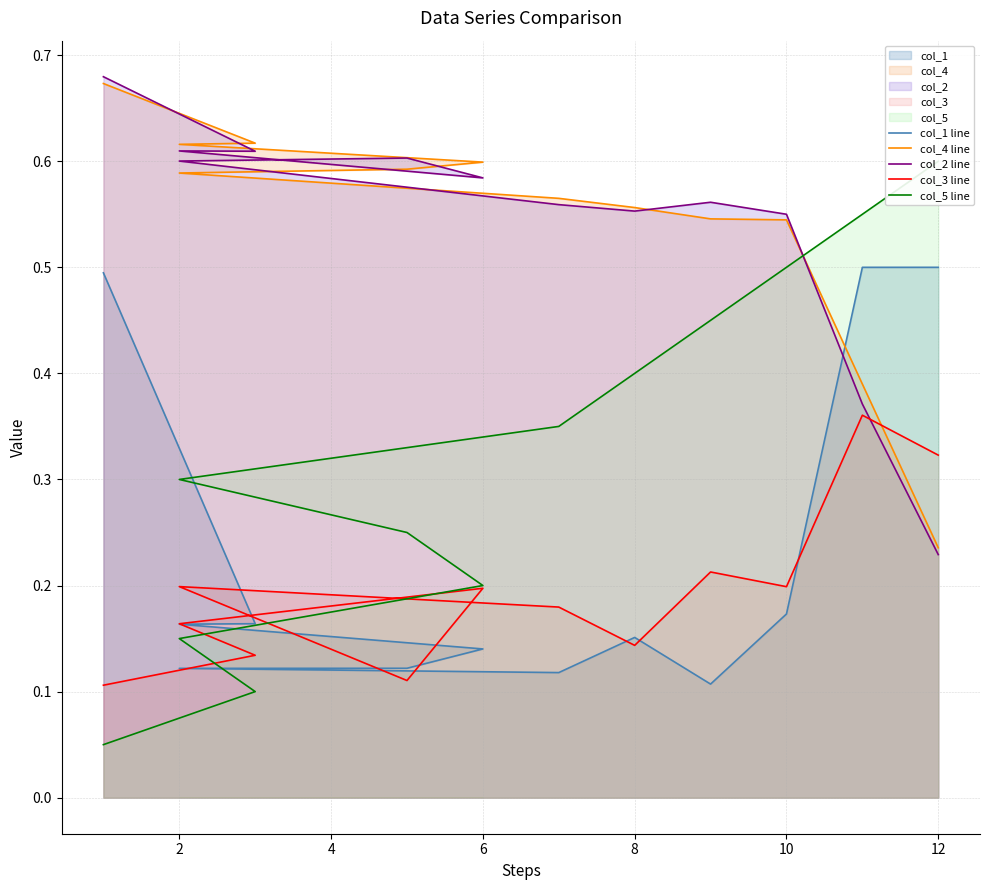

What value does the col_3 line series have at 10?

0.2